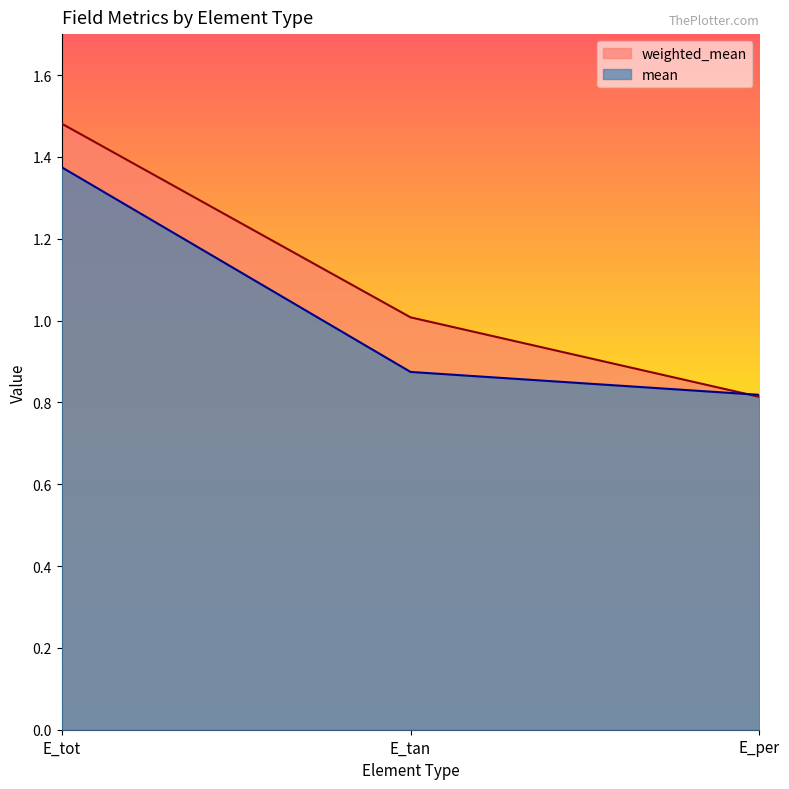

Reading left to right, what are all the values shown in this chart?

weighted_mean: E_tot=1.5	E_tan=1.0	E_per=0.8
mean: E_tot=1.4	E_tan=0.9	E_per=0.8